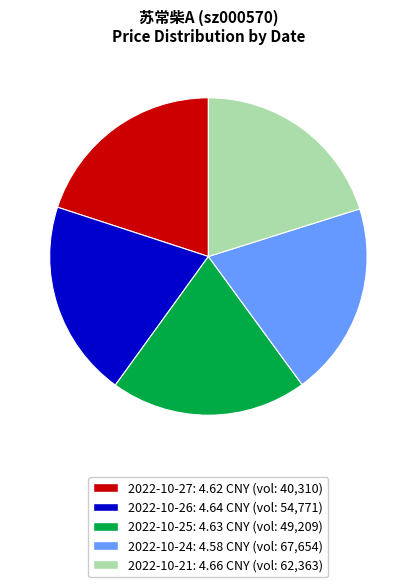

Is there a majority slice in this chart?

No